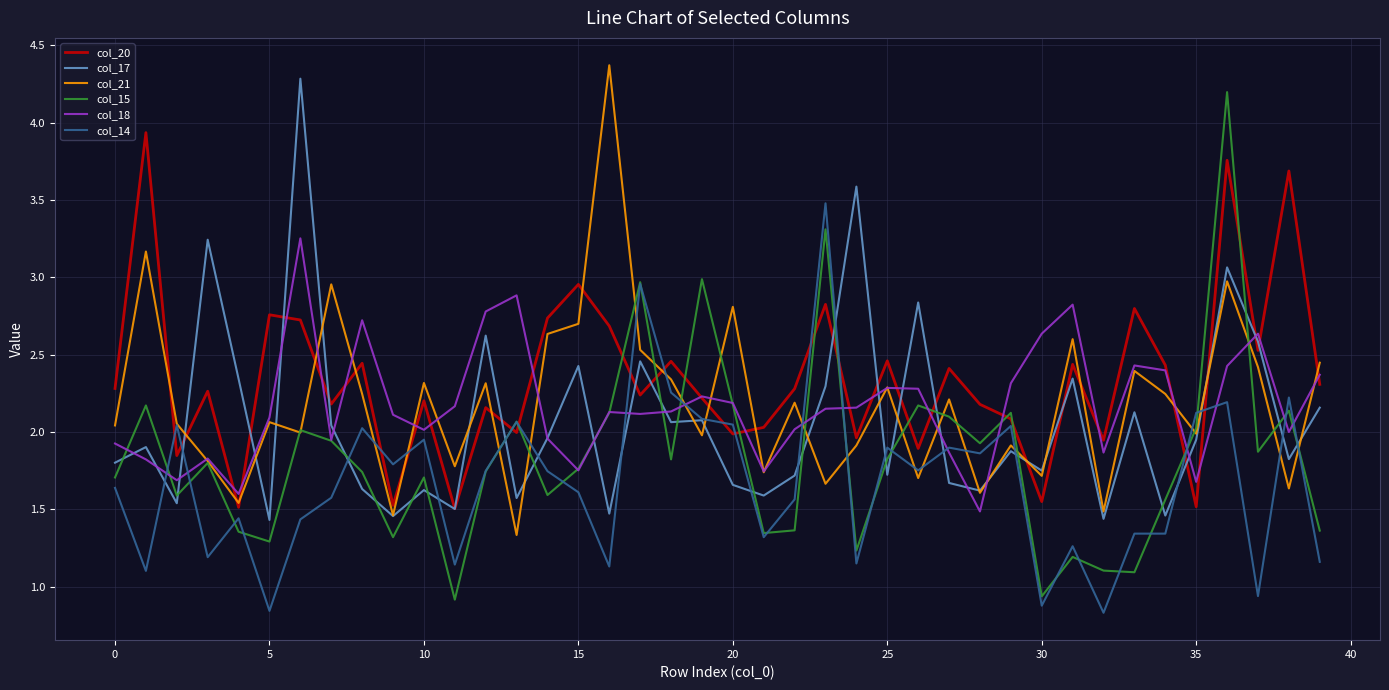

Count the number of categories in the chart.

40